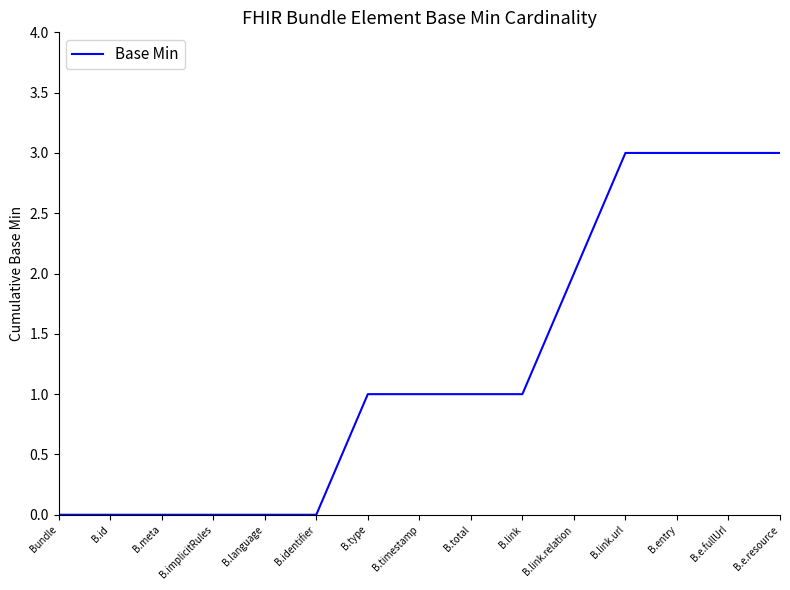

What is the greatest value displayed?

3